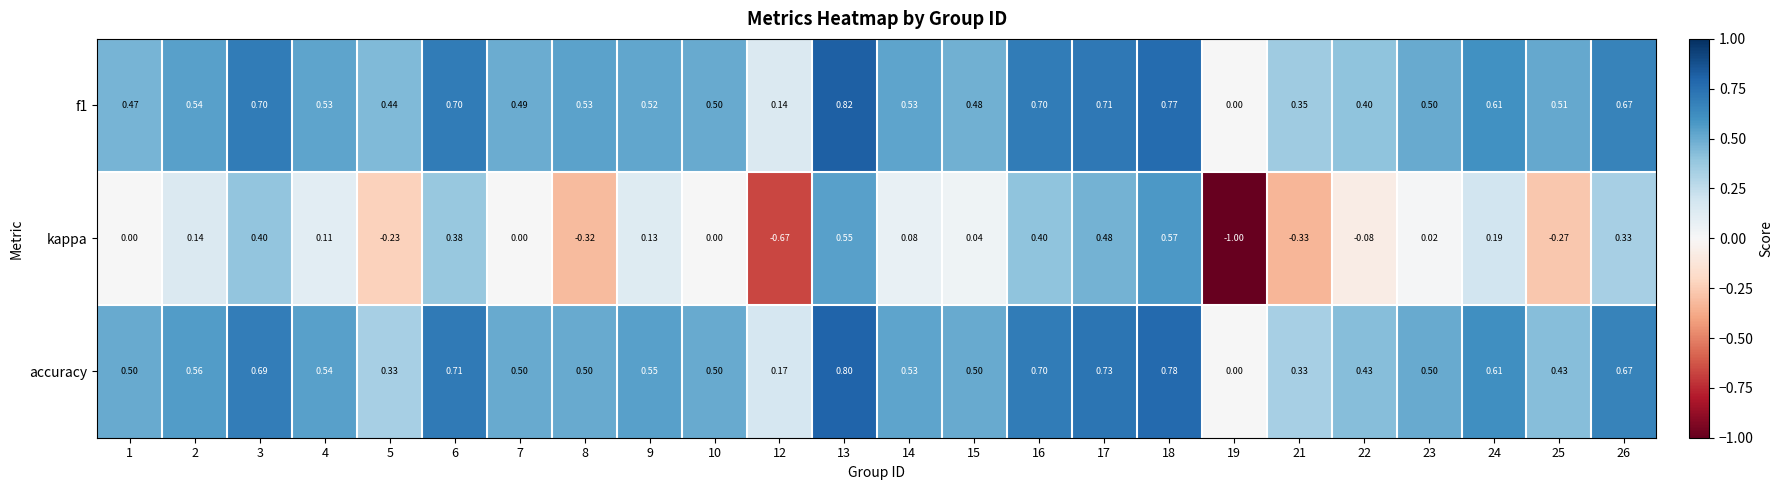

How many categories are shown in the chart?

24